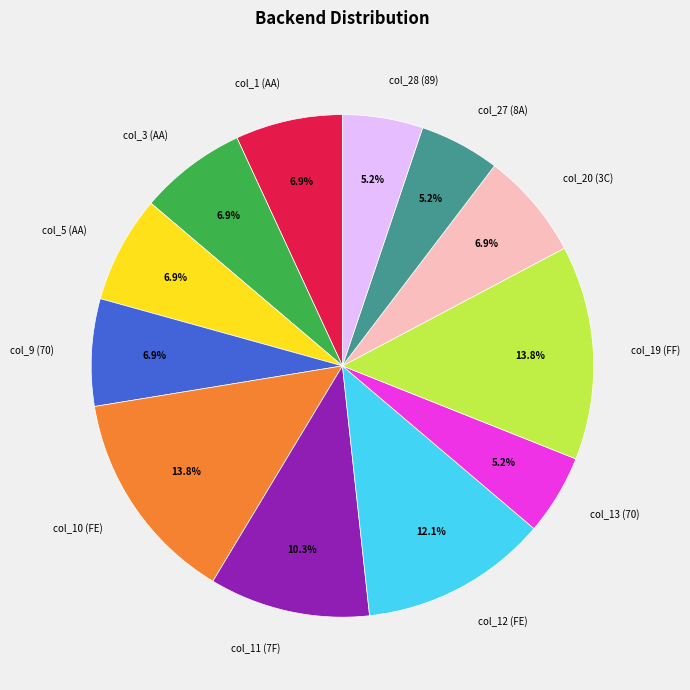

What percentage do col_1 (AA) and col_11 (7F) together represent?

17.2%